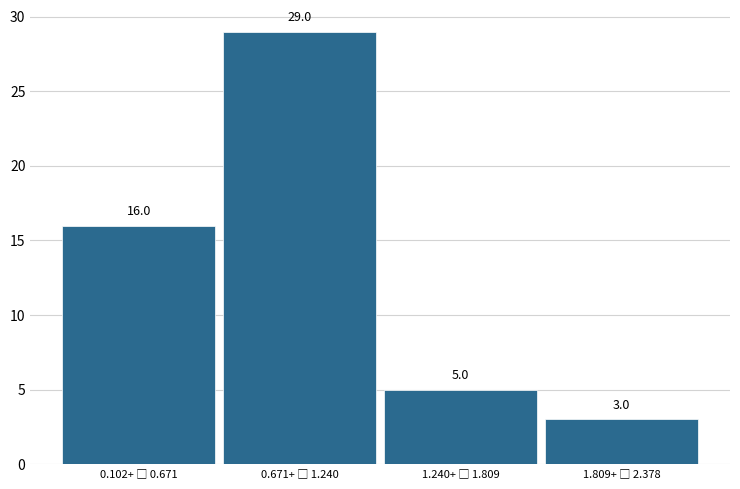

Reading left to right, list all the values displayed in this chart.

16	29	5	3